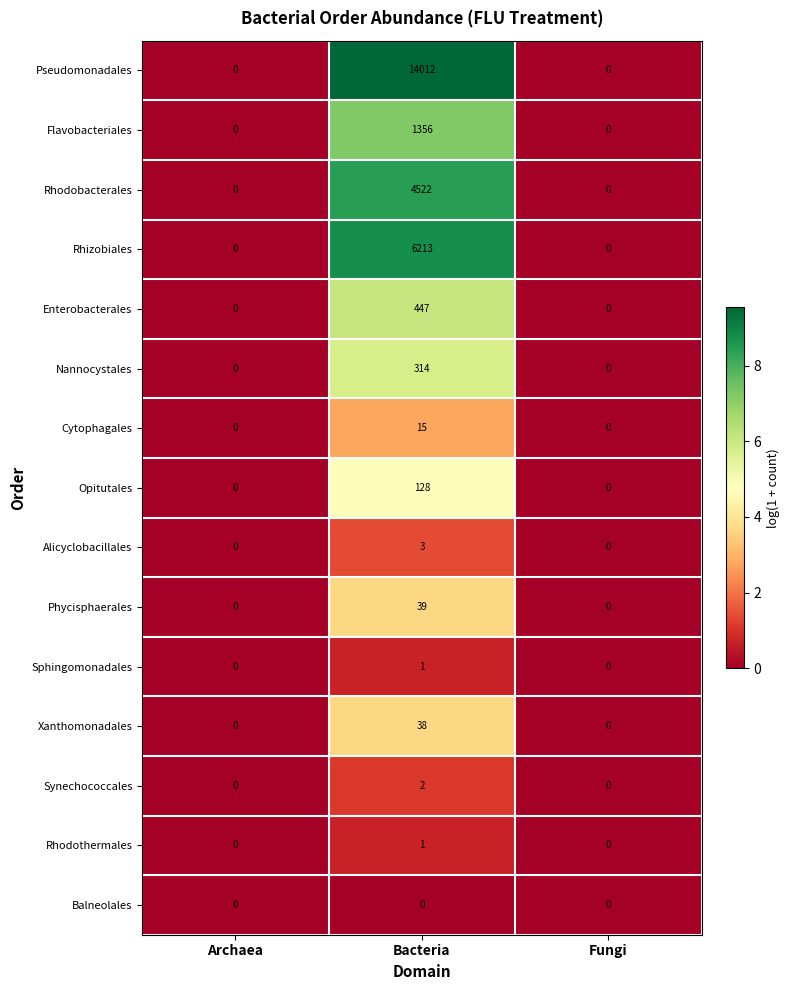

How many series are shown in this chart?

15